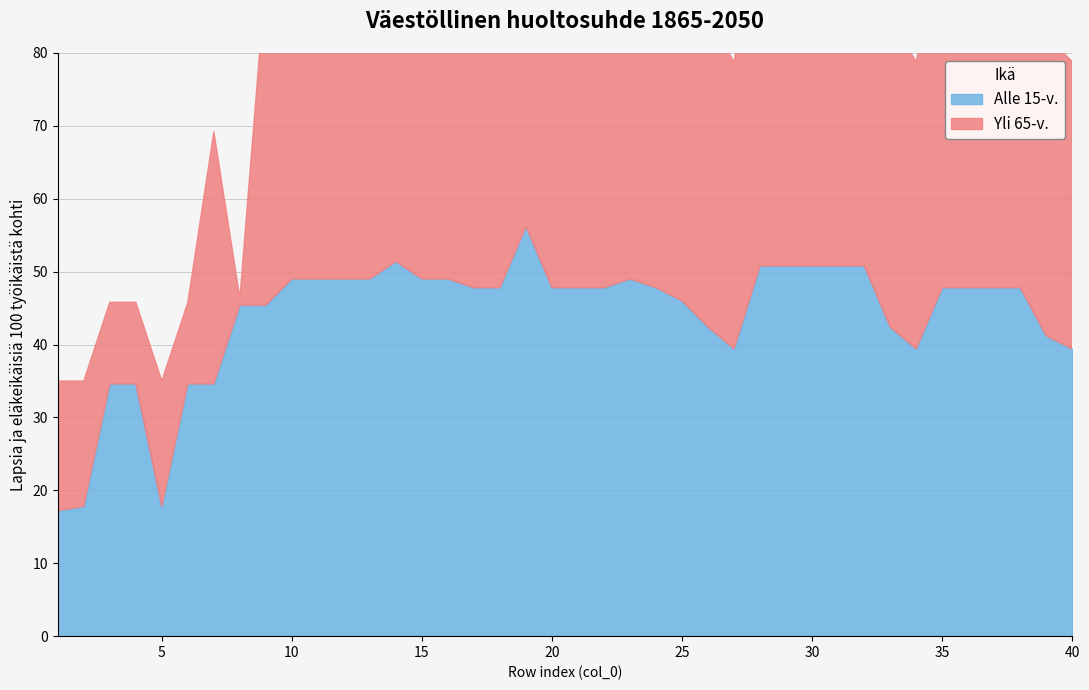

How many interior local valleys does the Yli 65-v. series have?

4